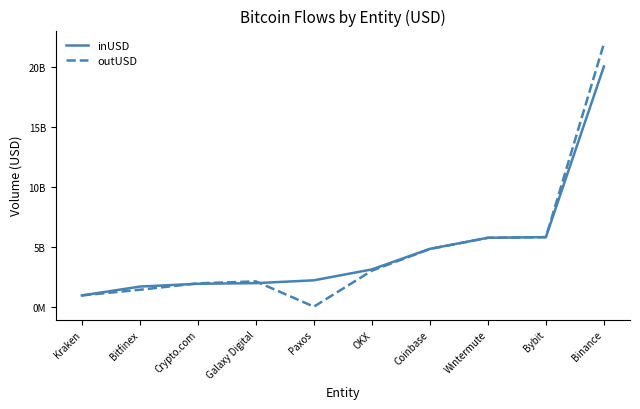

What are all the series names shown in the legend?

inUSD, outUSD